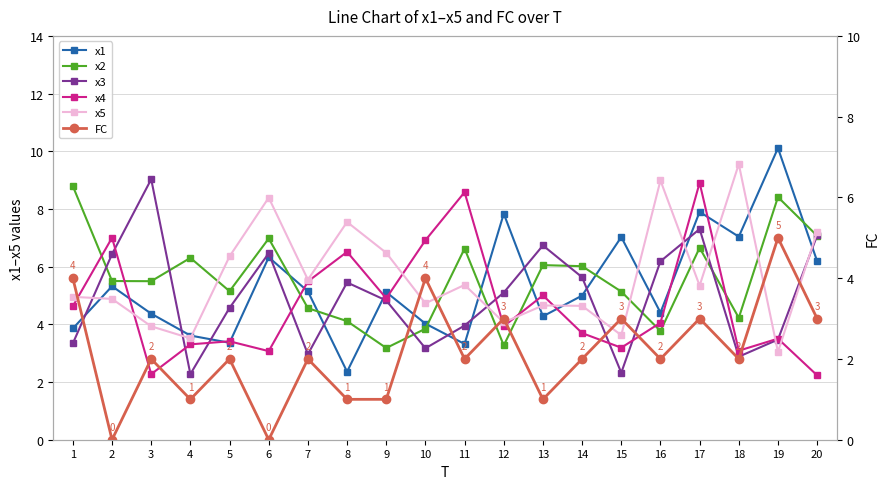

What is the maximum value shown in the chart?

10.1